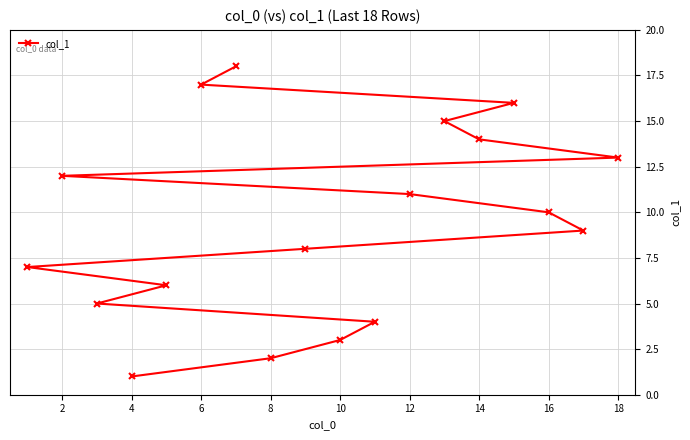

What is the difference between the maximum and minimum values?

17